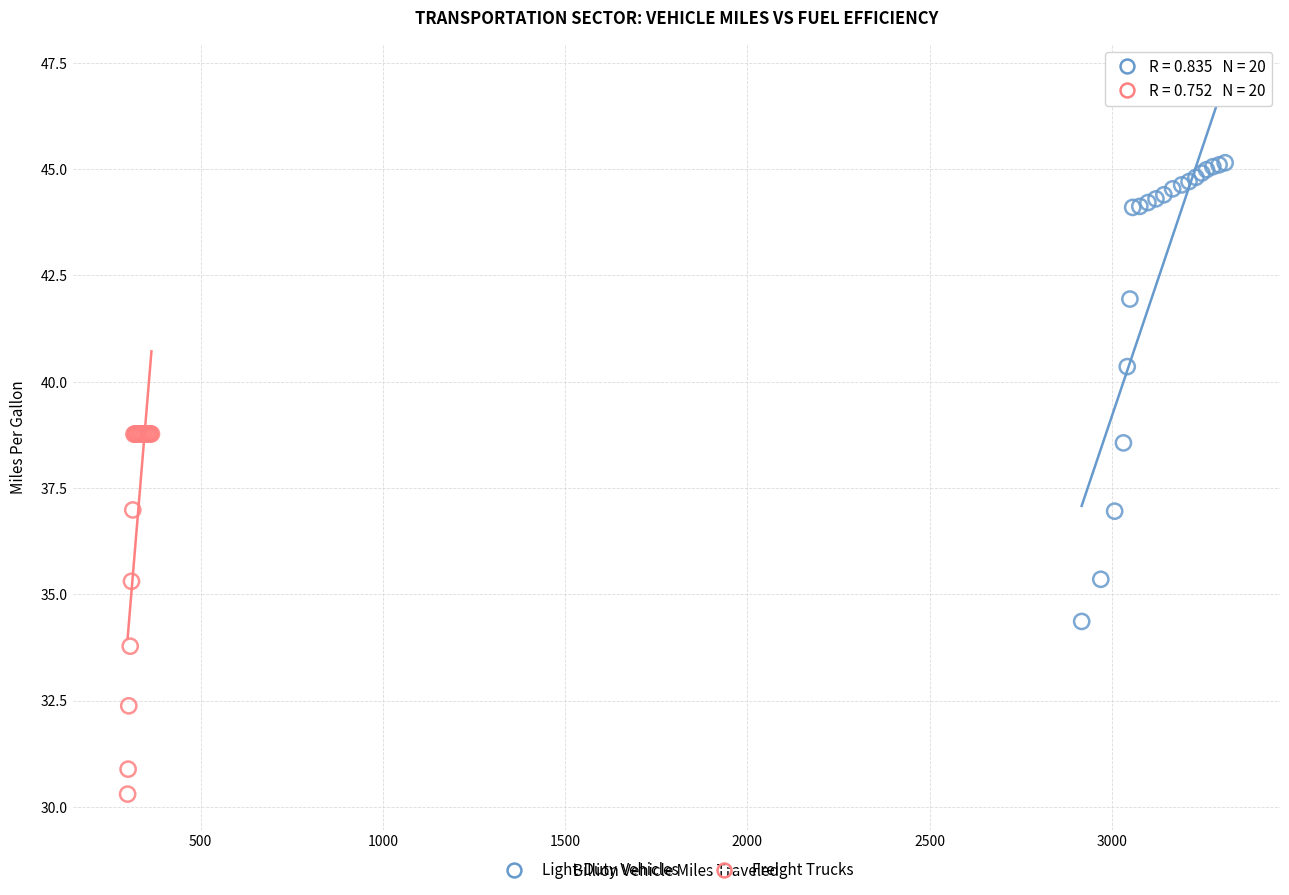

Which series contains the highest Y value?

Light-Duty Vehicles